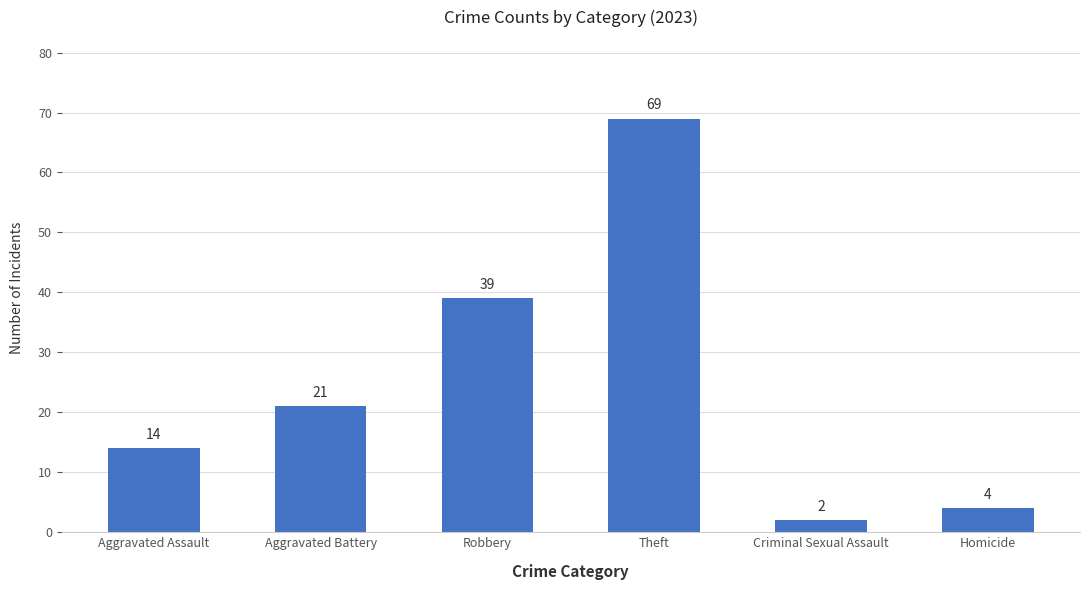

What is the sum of all values?

149